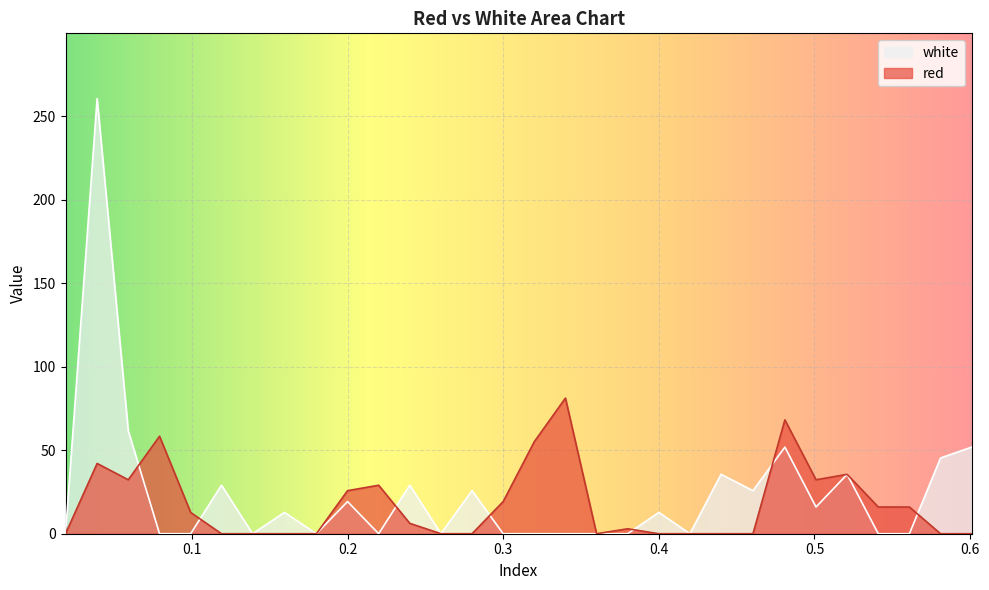

True or false: white has a value of -170.0 at 0.561.

False